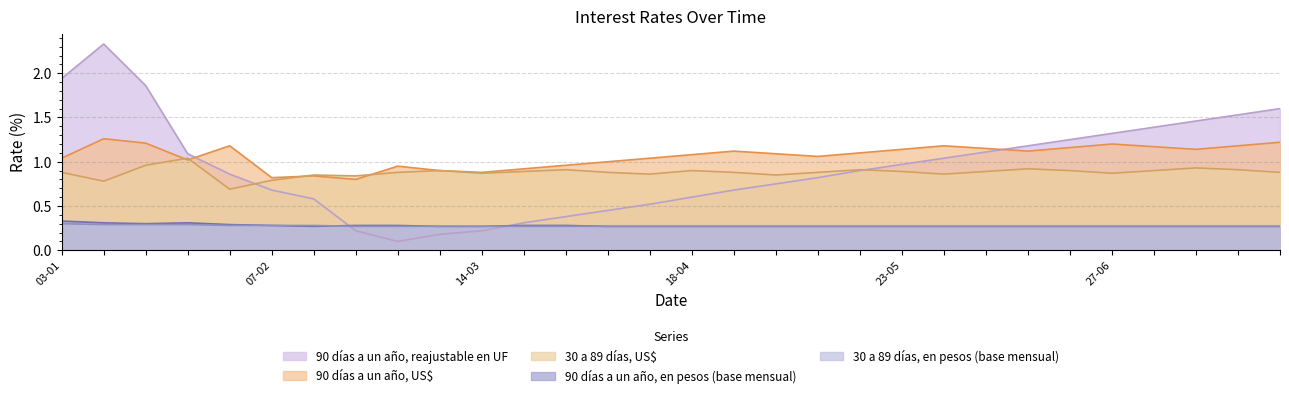

Is it true that 30 a 89 días, US$ equals 1.3 at 18-04?

False